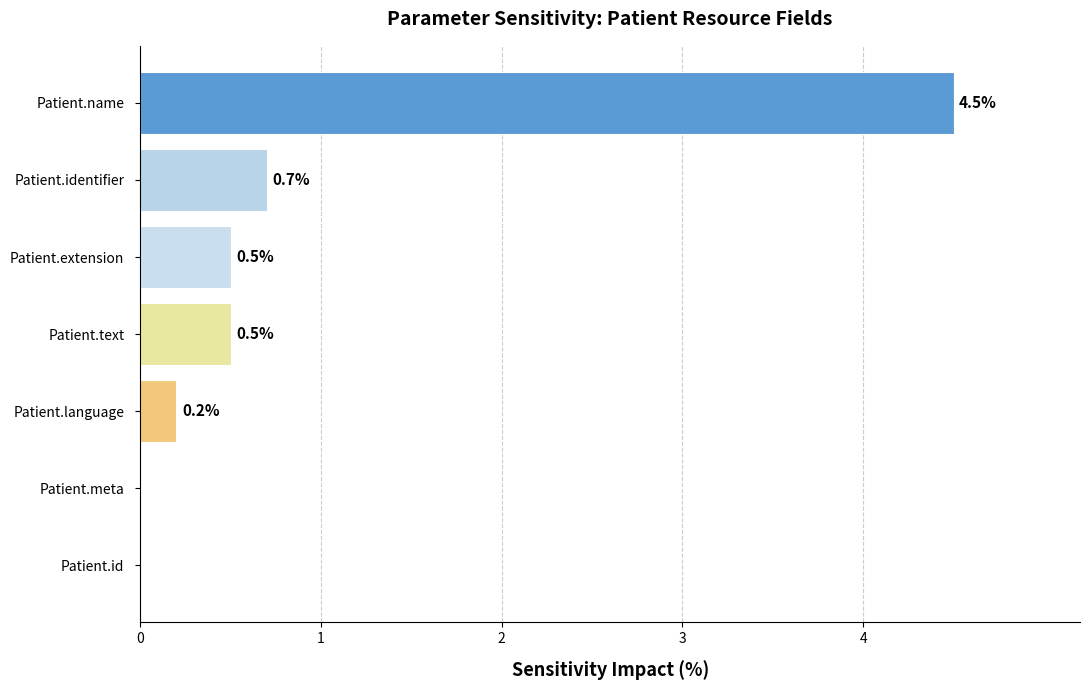

Are the bars horizontal?

Yes